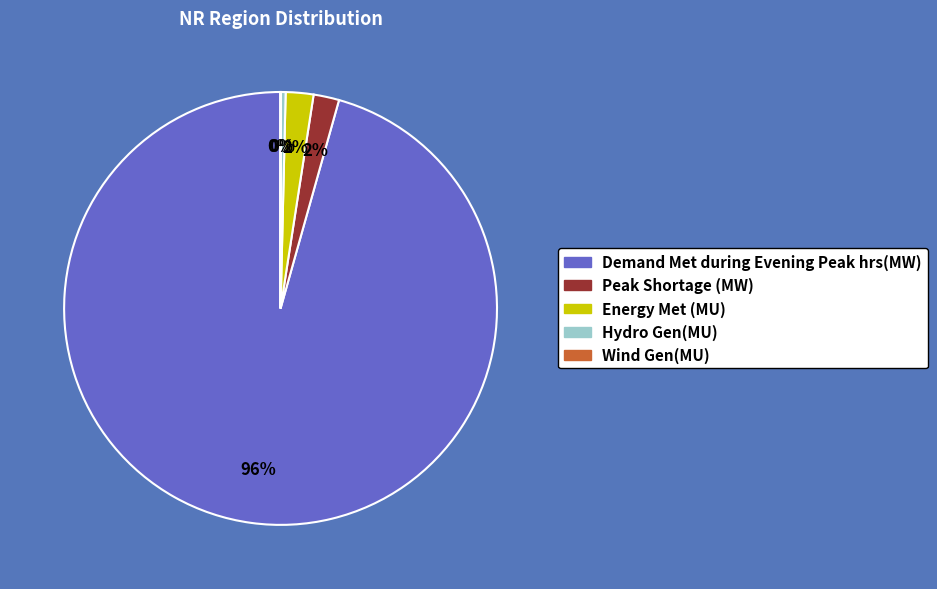

True or false: Hydro Gen(MU) accounts for 15% of the total.

False